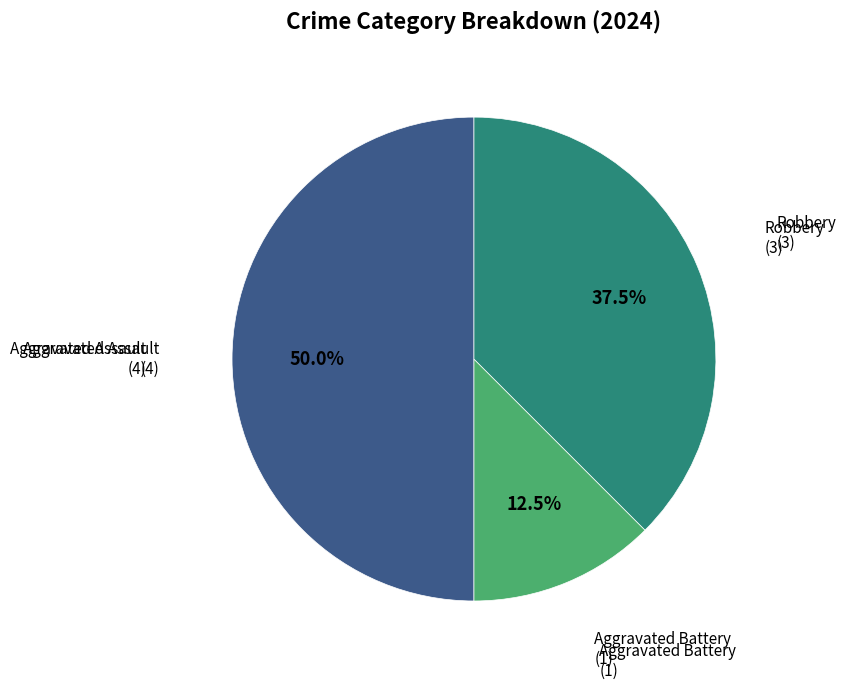

How many slices are in this pie chart?

3